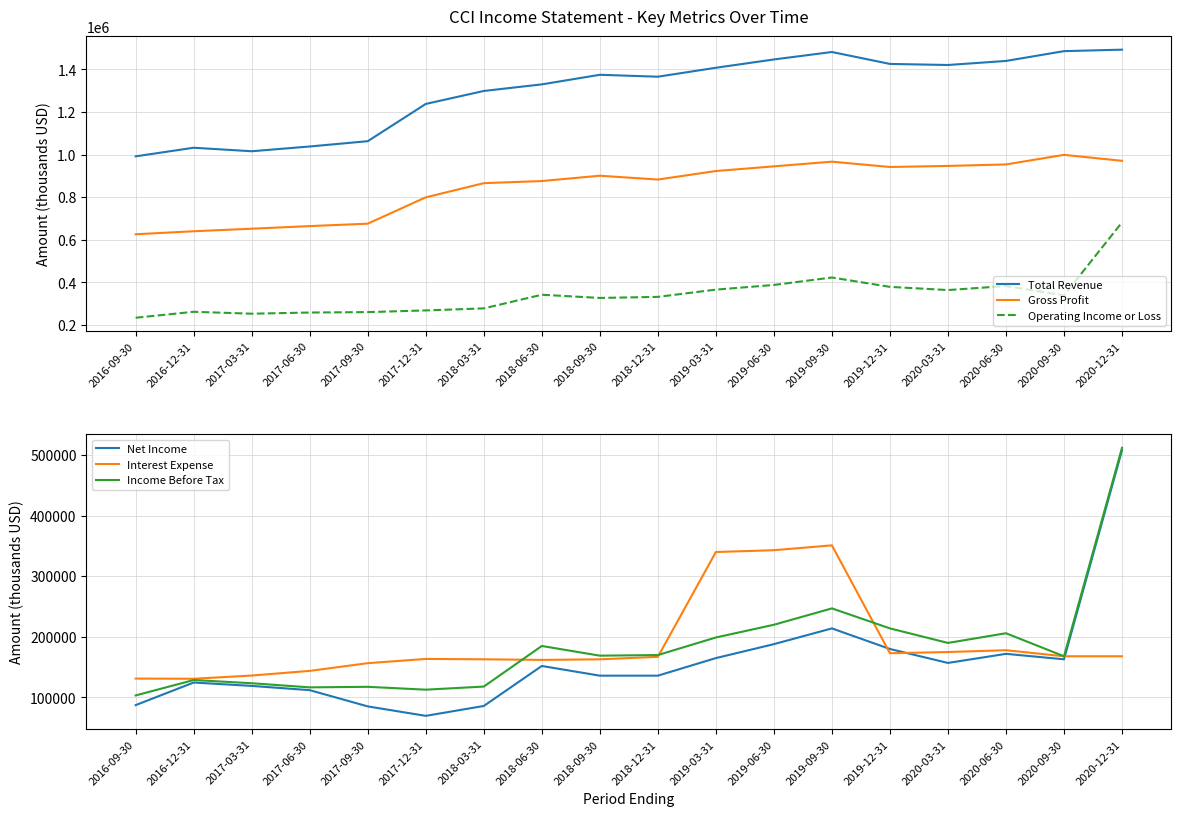

What are all the series names shown in the legend?

Total Revenue, Gross Profit, Operating Income or Loss, Net Income, Interest Expense, Income Before Tax